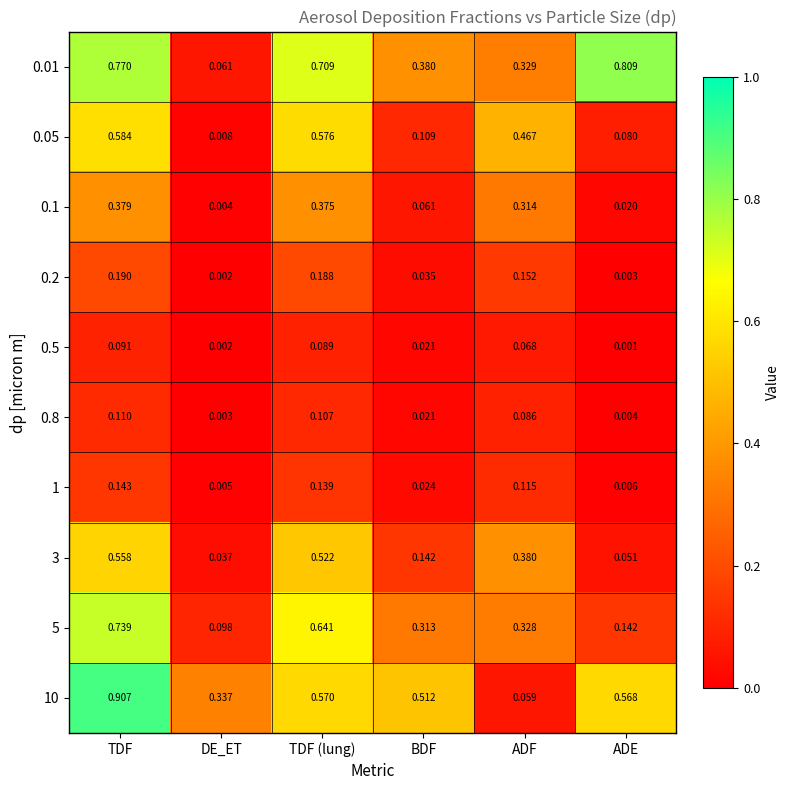

At which label is 1 closest to 0?

DE_ET